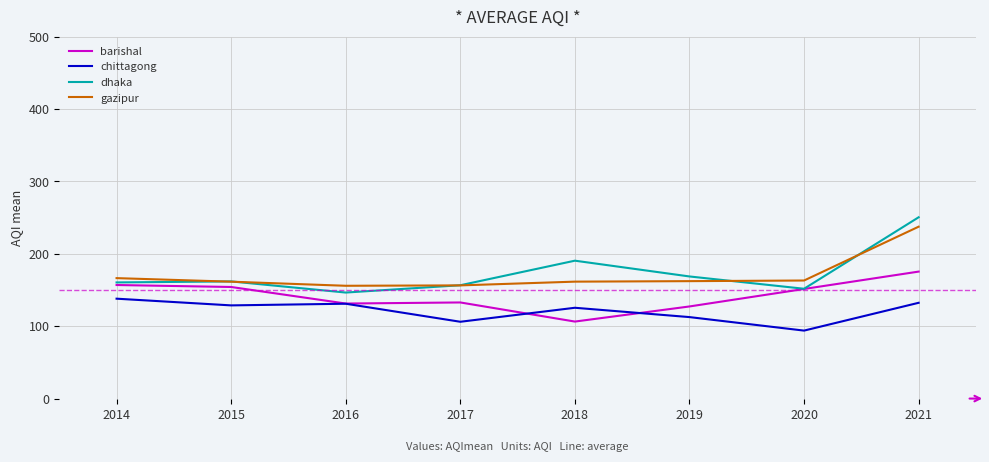

Does the chart display data point markers on the line(s)?

No